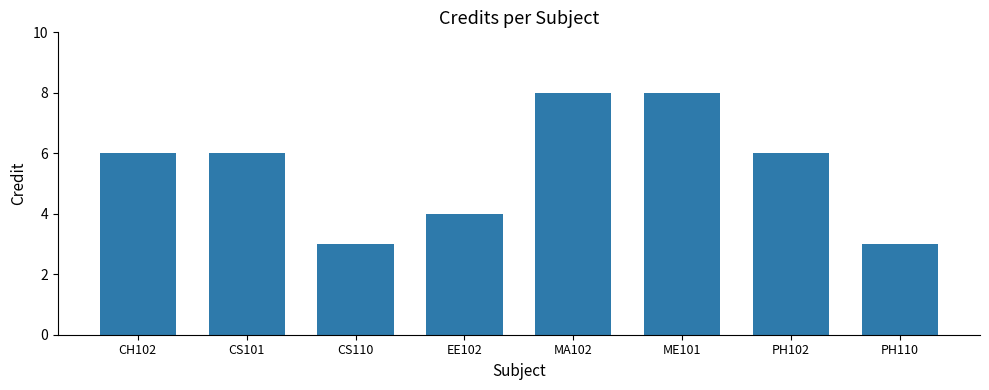

What is the value of the 7th bar from the left?

6